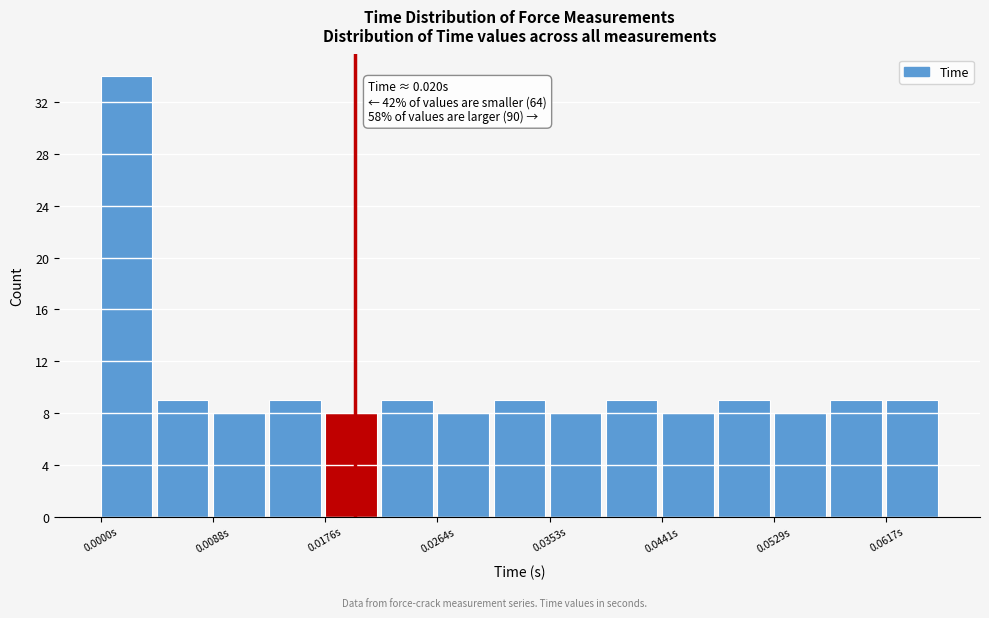

Over which range of the x-axis is the bar tallest?

0.000 to 0.004